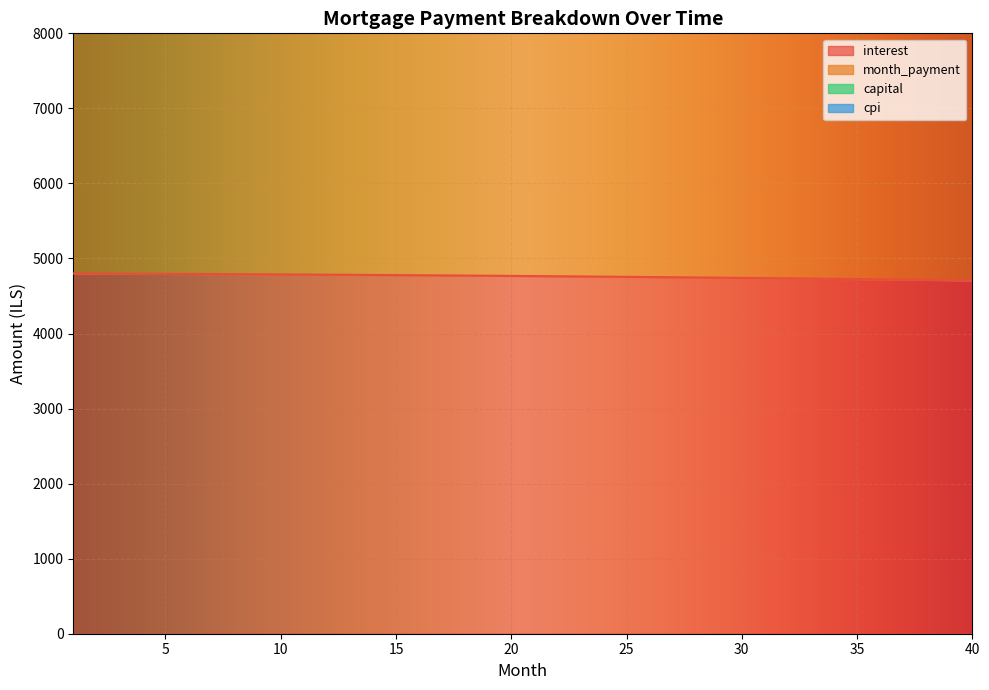

Is the value of capital at 8 greater than the value of month_payment at 33?

Yes